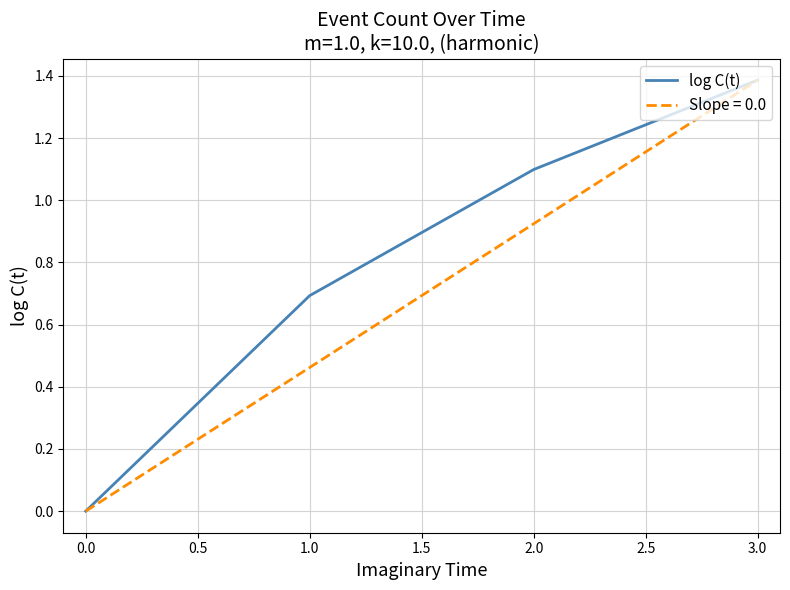

Is this an area chart (filled region under the line)?

No